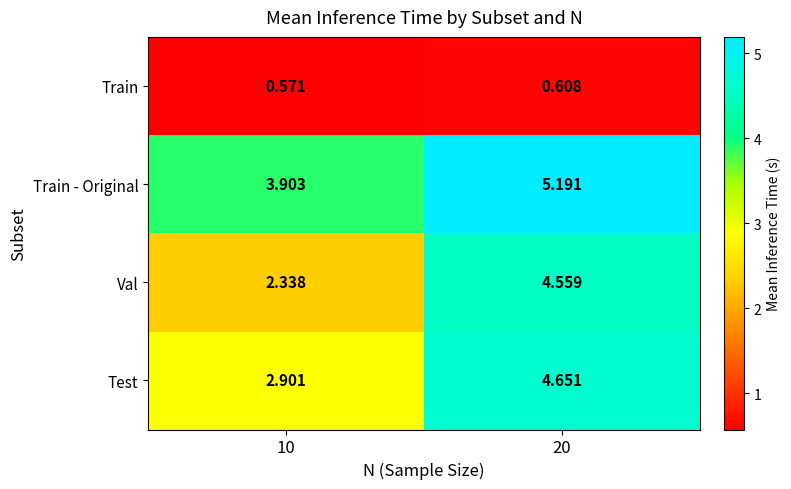

Which series has the largest total across all categories?

Train - Original